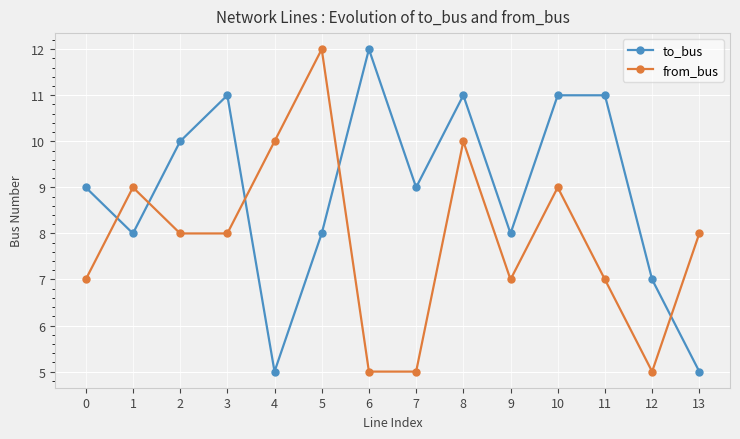

Between which two adjacent categories do from_bus and to_bus first intersect?

0 and 1